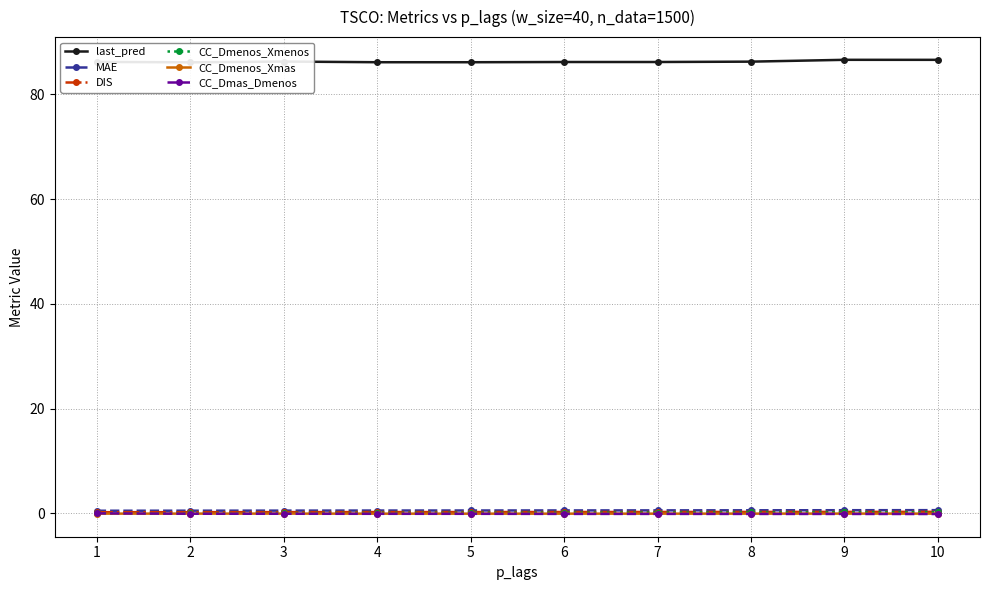

The CC_Dmenos_Xmenos series shows 0.2 at 8. True or false?

True